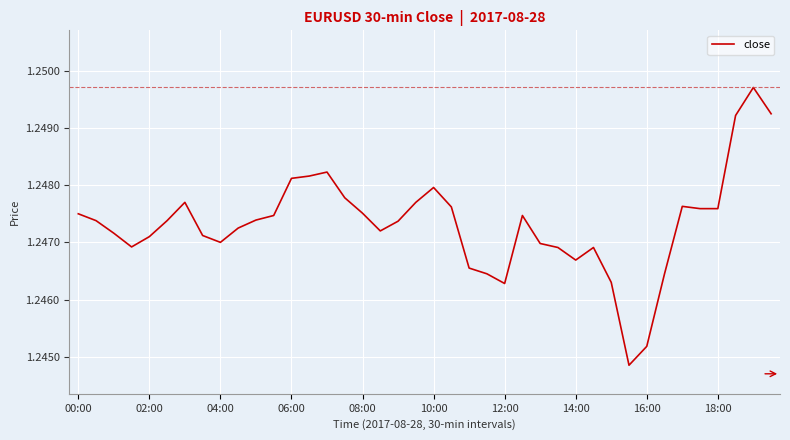

Is it true that the value at 16:00 is 0.9?

False